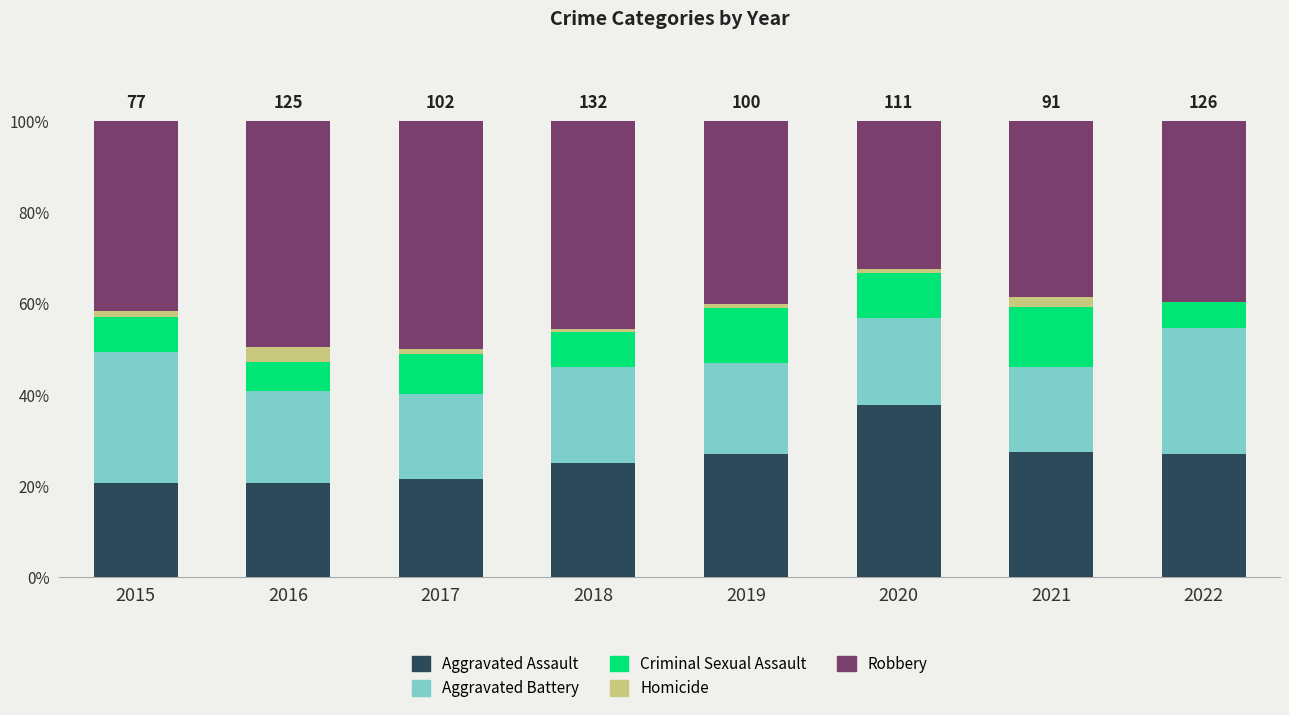

What are all the series names shown in the legend?

Aggravated Assault, Aggravated Battery, Criminal Sexual Assault, Homicide, Robbery